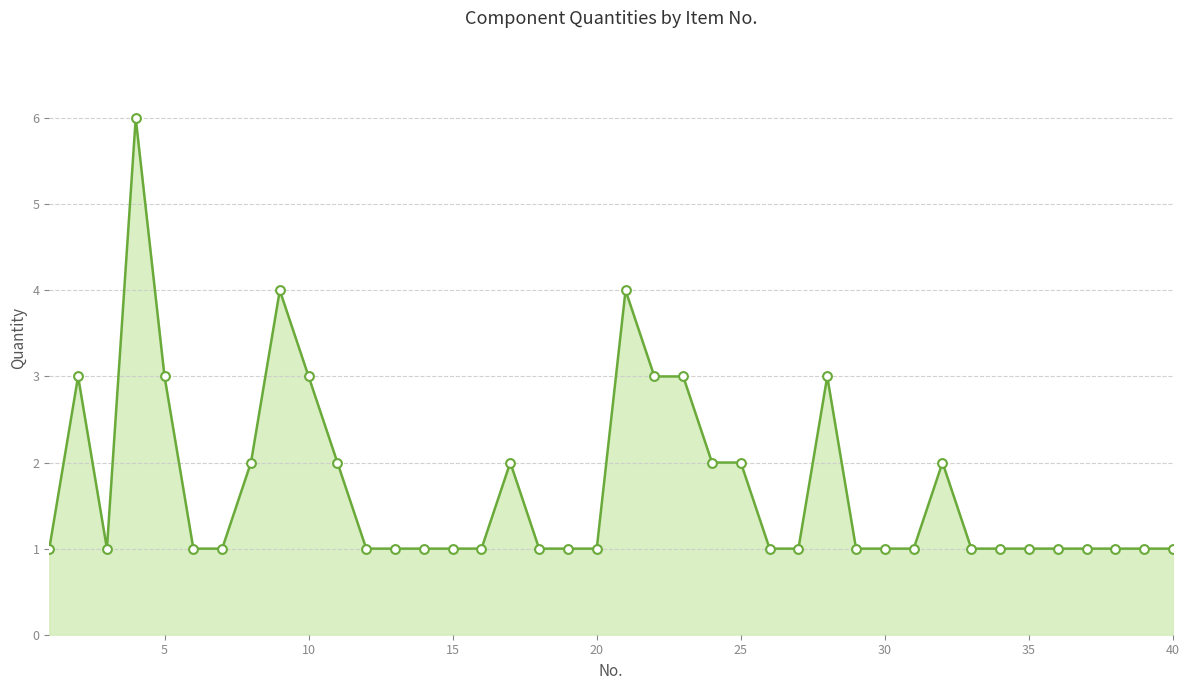

What is the maximum value shown in the chart?

6